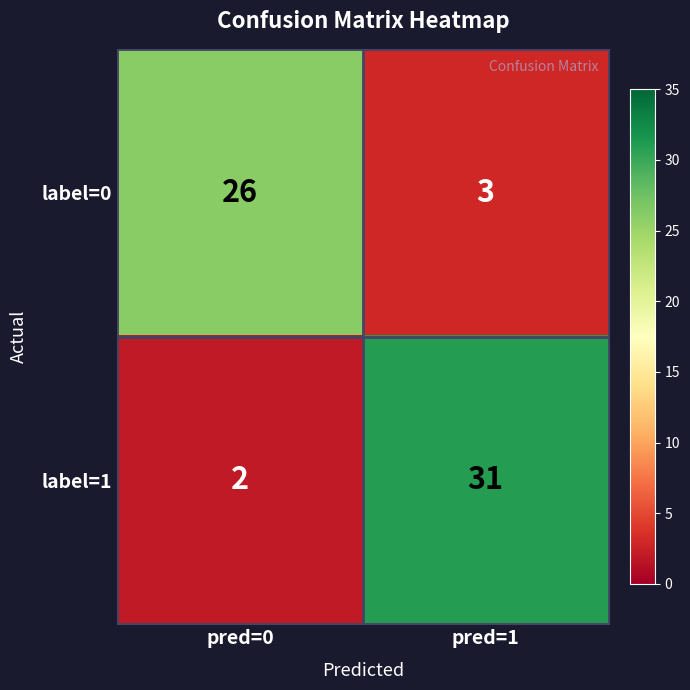

Which category has the lowest value in the label=1 series?

pred=0